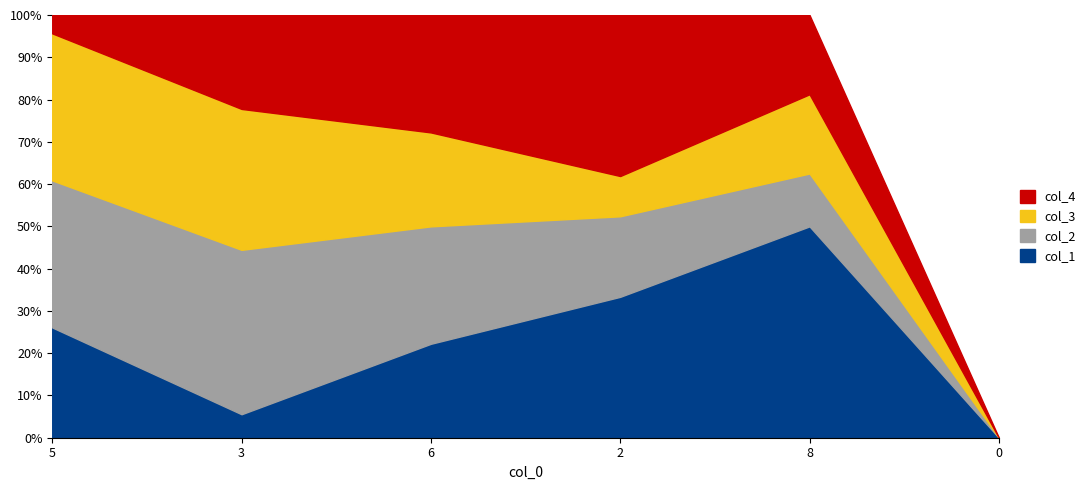

True or false: col_1 and col_3 intersect in this chart.

False